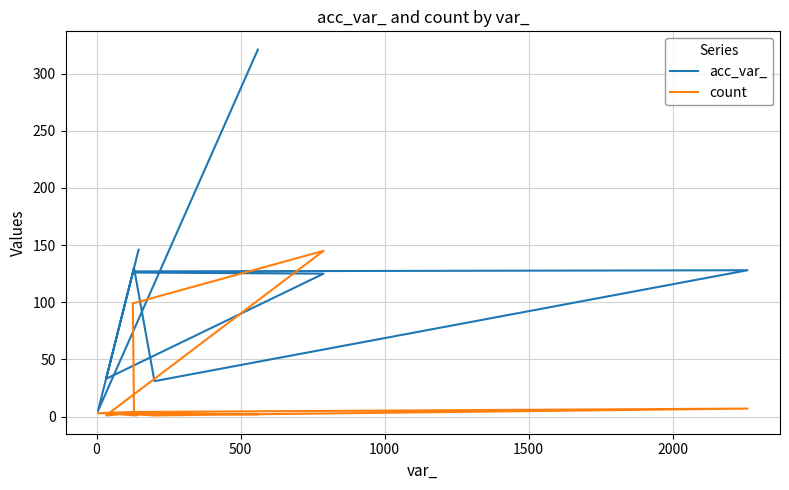

True or false: count has a value of 3 at −500.

False